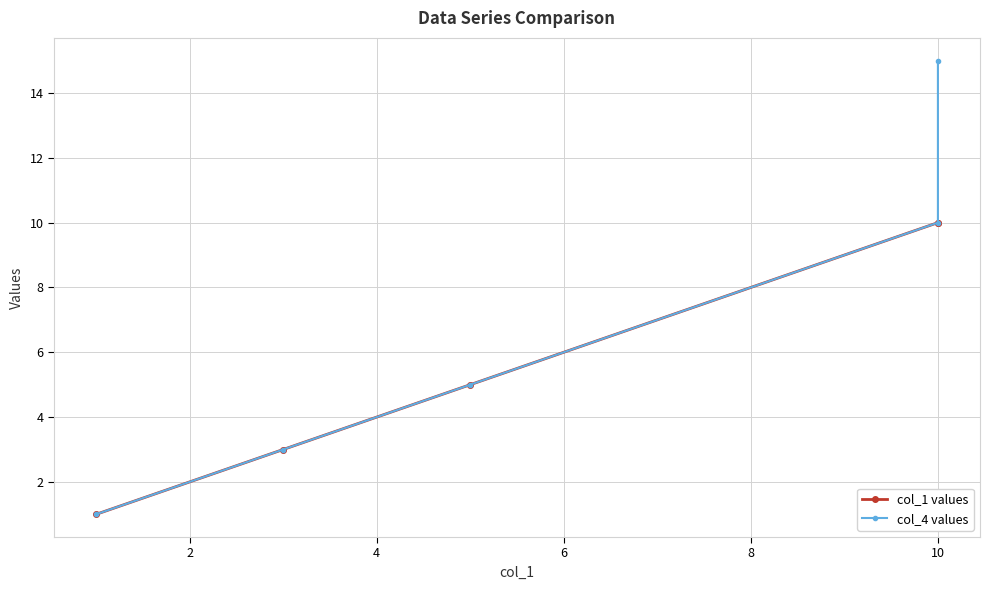

Is the value of col_4 values at 0 greater than the value of col_1 values at 8?

No